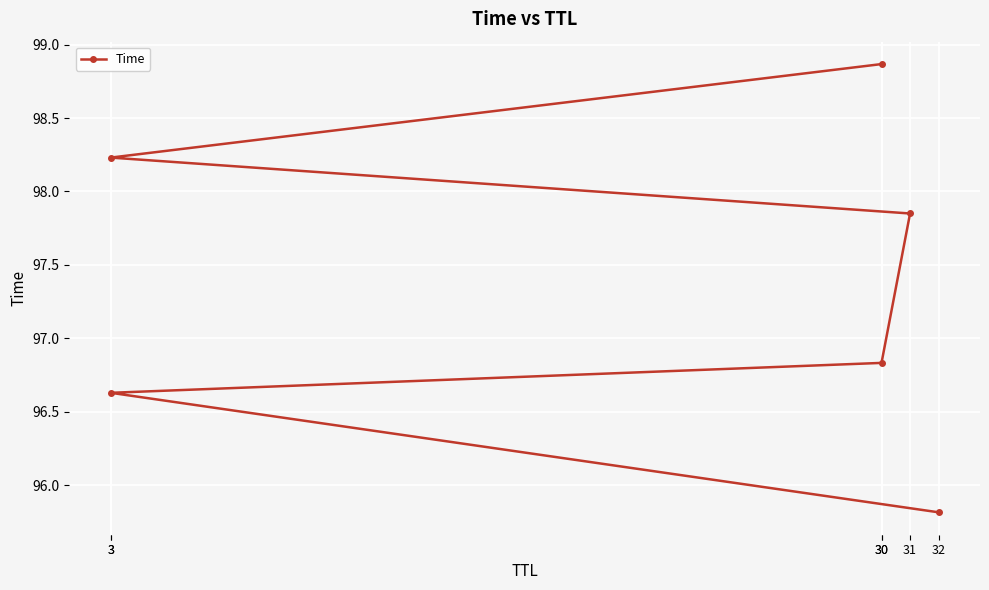

How many lines are shown in the chart?

1